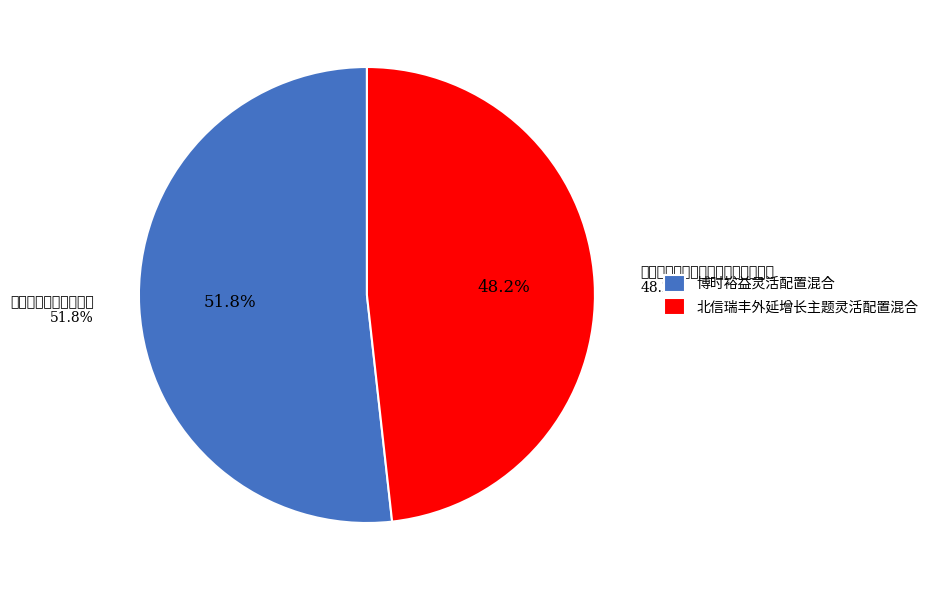

To the nearest percent, what is the difference between the 北信瑞丰外延增长主题灵活配置混合 and 博时裕益灵活配置混合 slice percentages?

4%